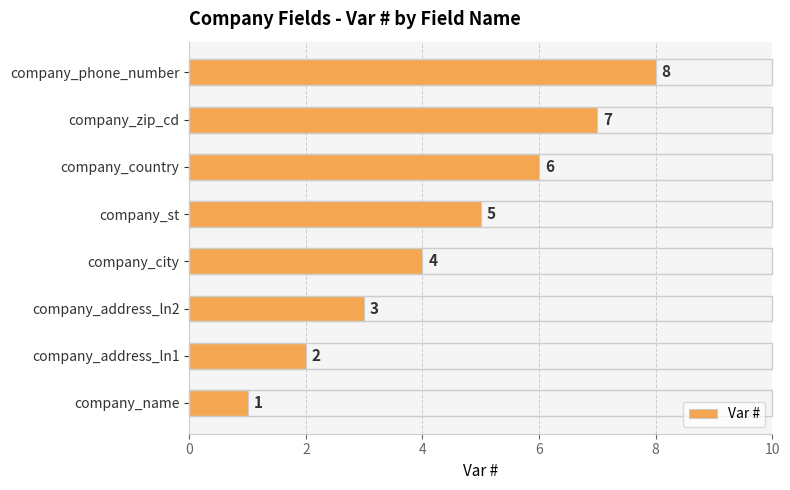

What is the maximum value shown in the chart?

8